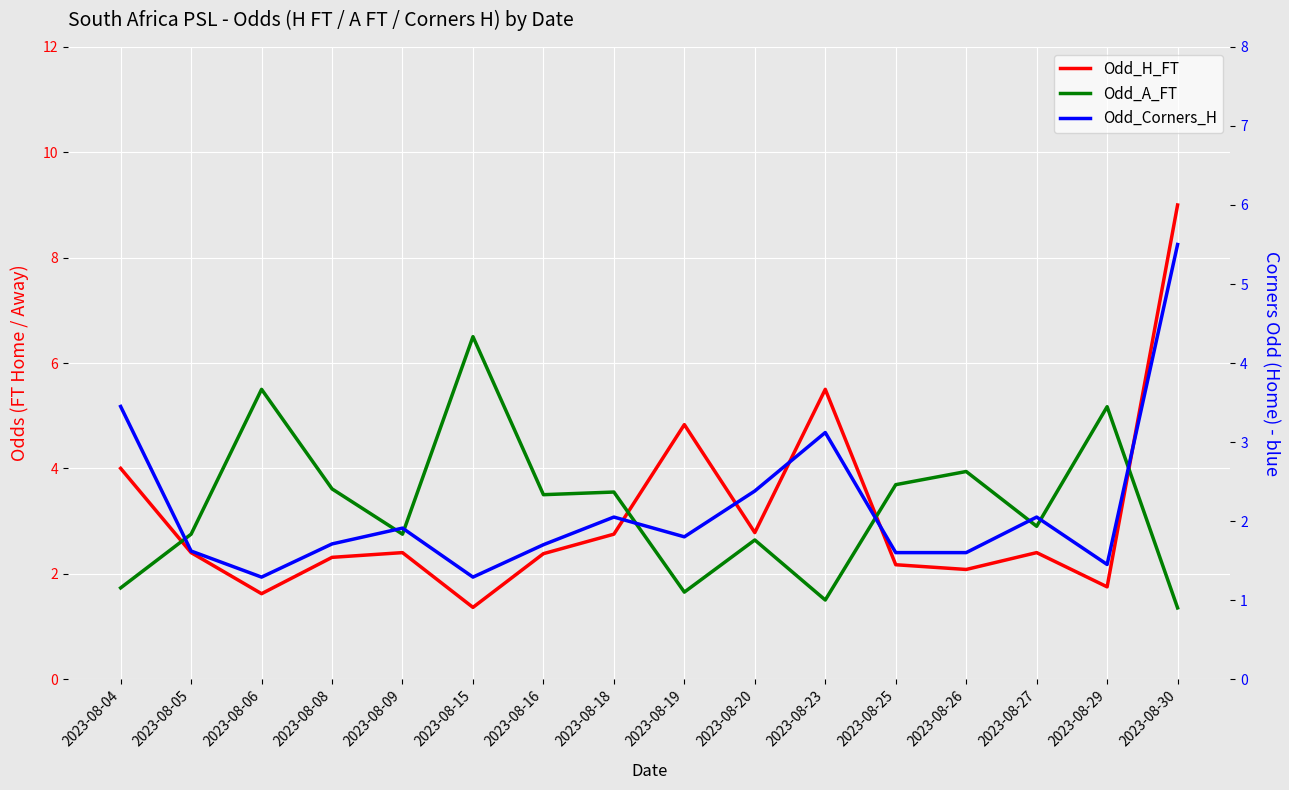

At which label does Odd_Corners_H reach its minimum?

2023-08-06